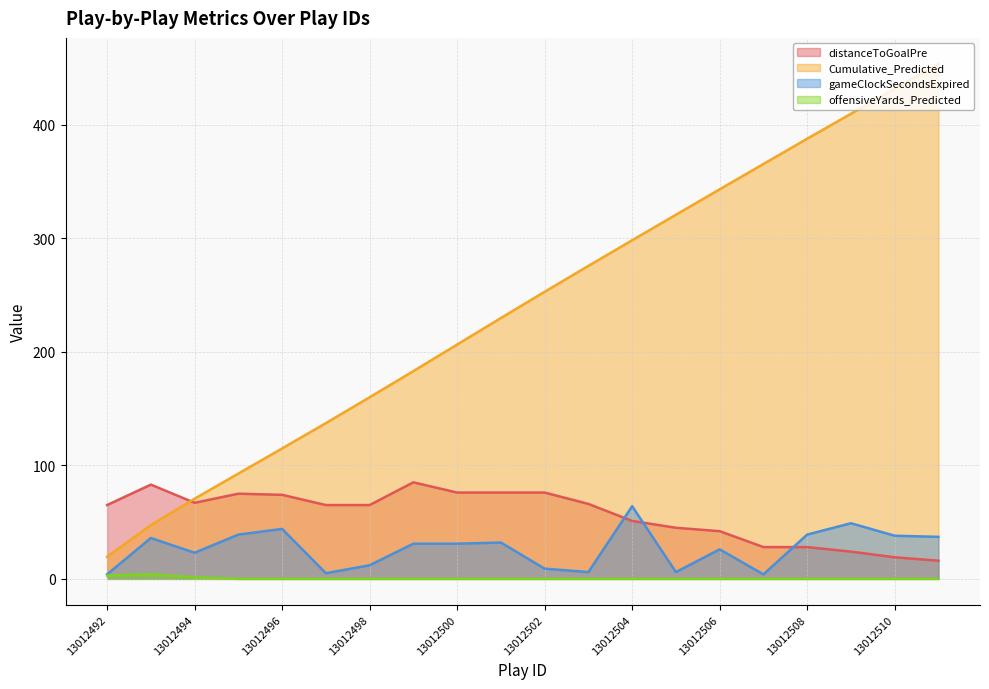

True or false: Cumulative_Predicted has more than 1 points higher than both neighbors.

False